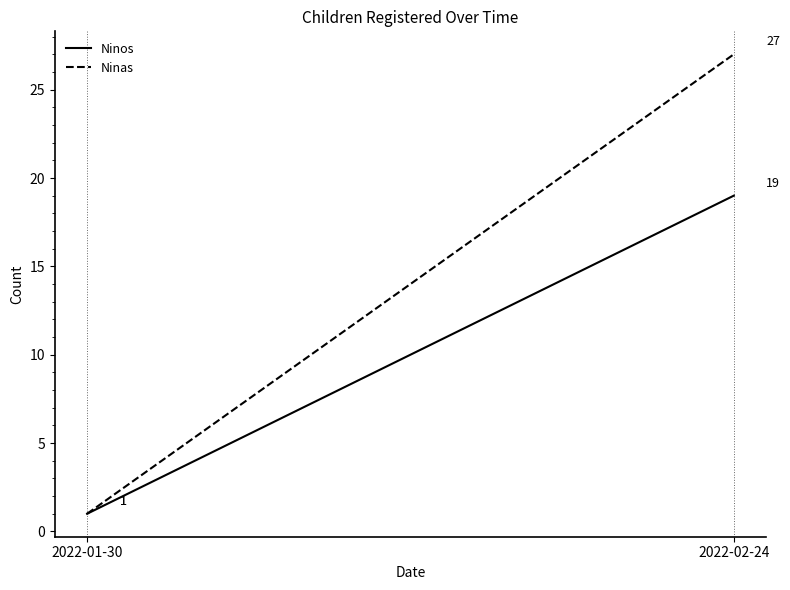

Which series has the widest spread of values?

Ninas